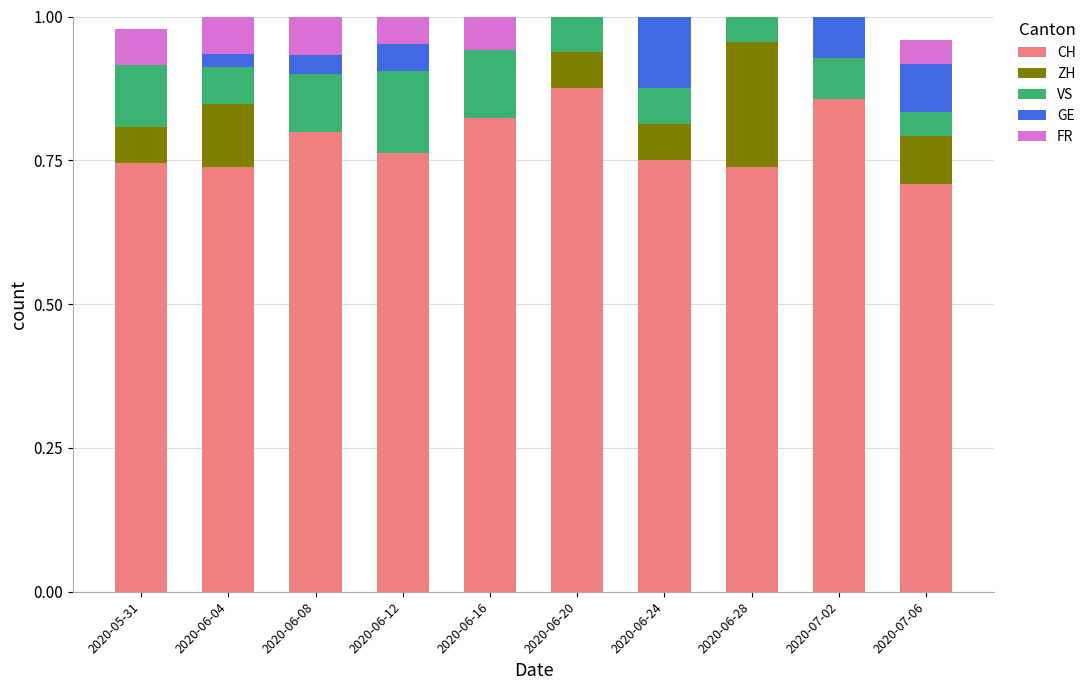

True or false: CH has a value of 1.2 at 2020-06-20.

False